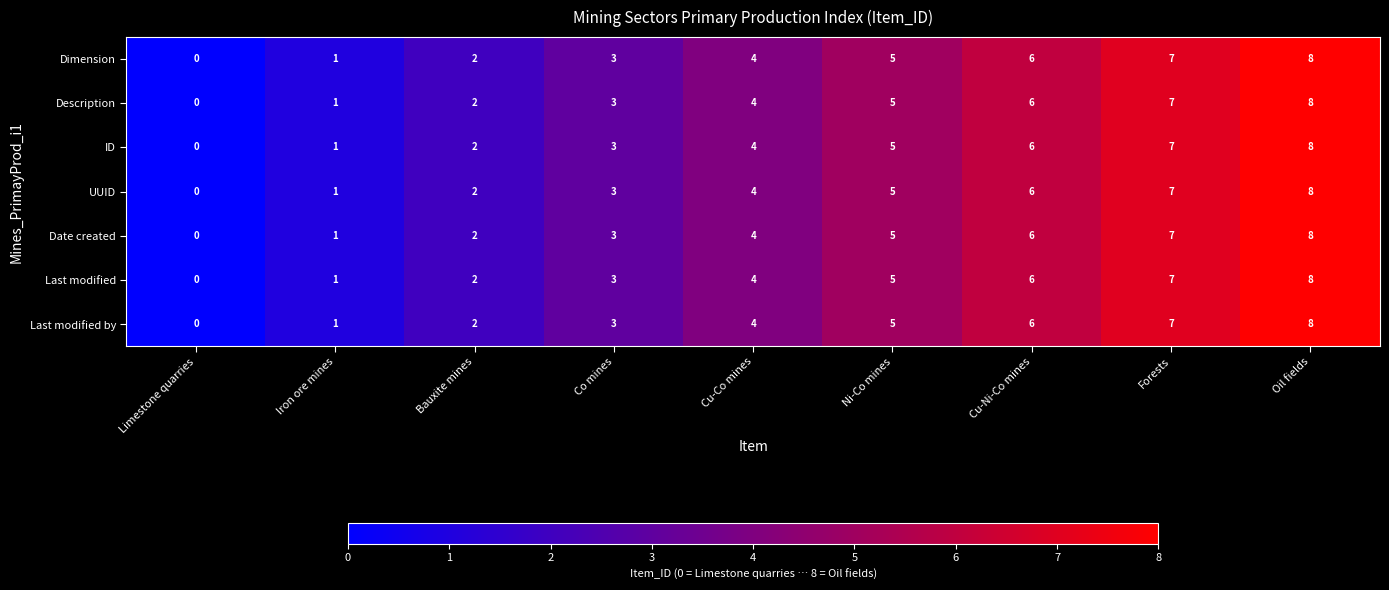

The value of Dimension at Cu-Ni-Co mines is 6. True or false?

True